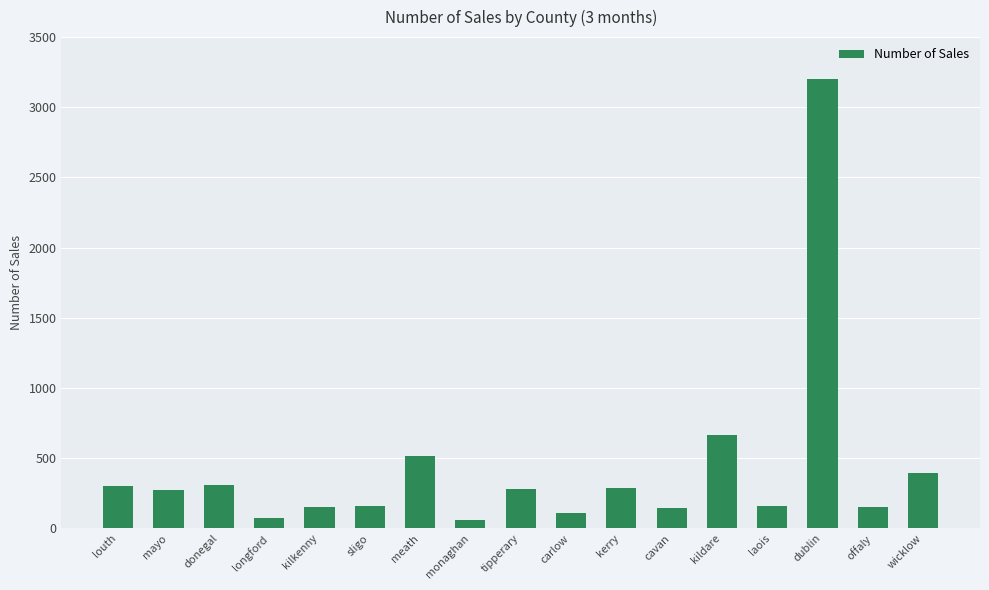

Is it true that the value at donegal is 307?

True